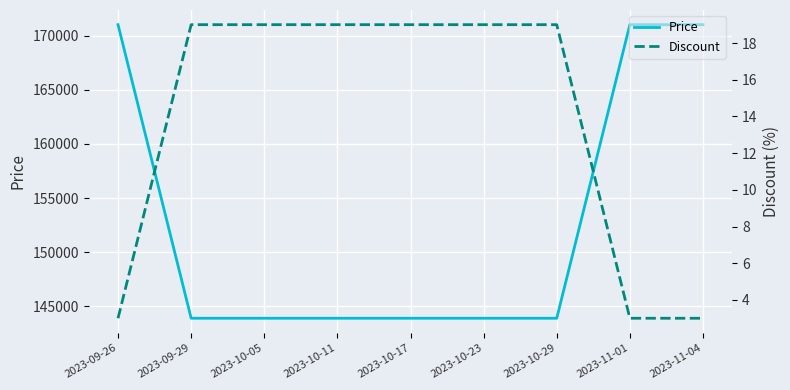

What is the approximate value of Discount at 2023-09-29?

19